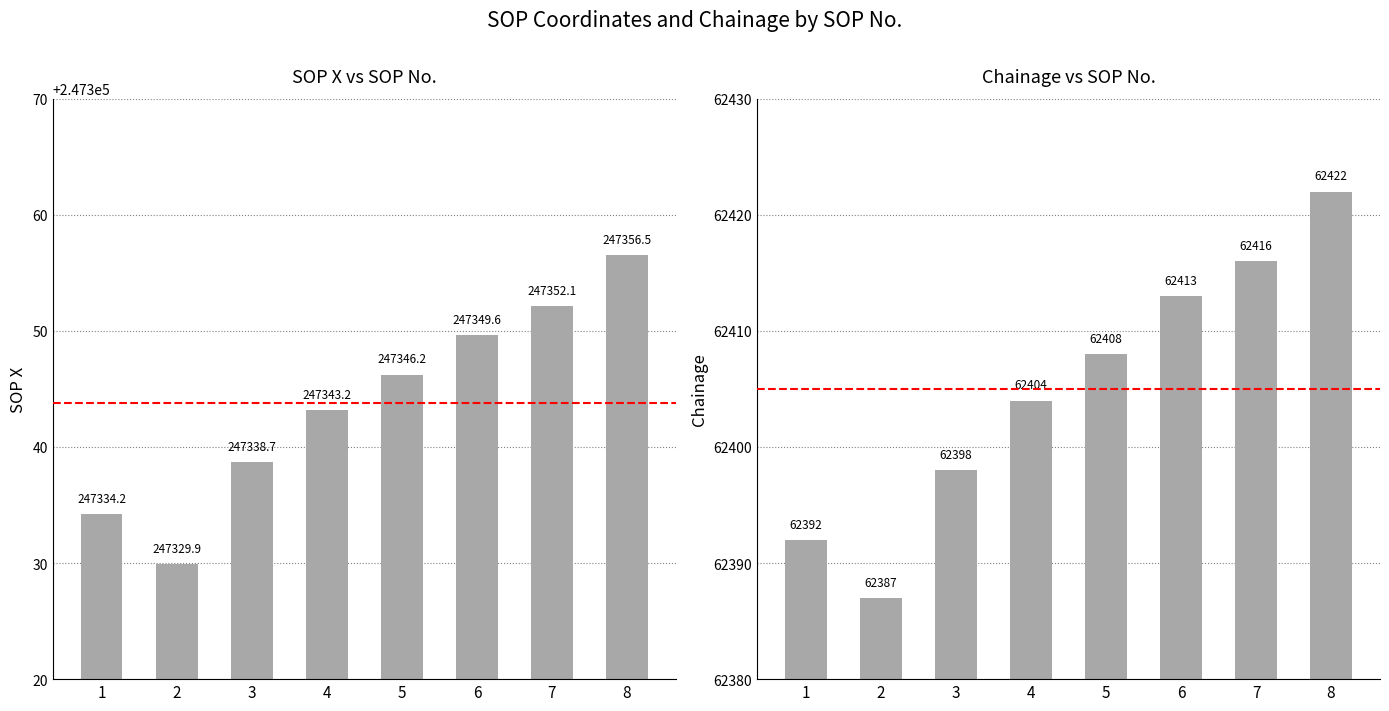

Is the value of Chainage at 5 greater than the value of SOP X at 1?

No